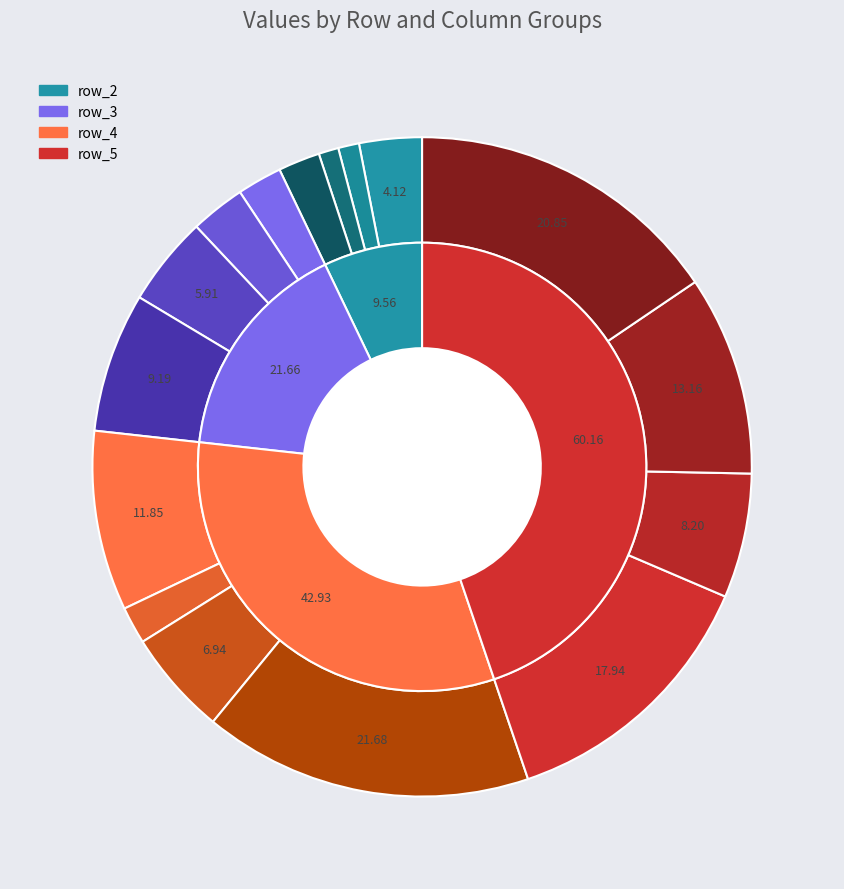

To the nearest percent, what is the difference between the largest and smallest slice percentages?

43%